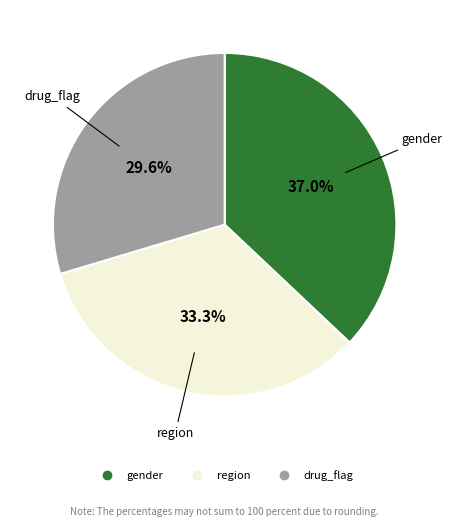

What is the ratio of the value at region to the value at gender?

0.9